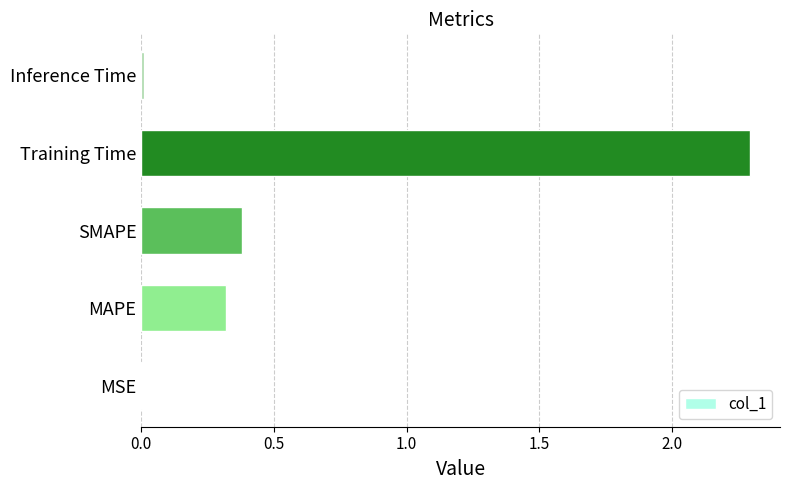

Which category has the highest value across all series?

Training Time